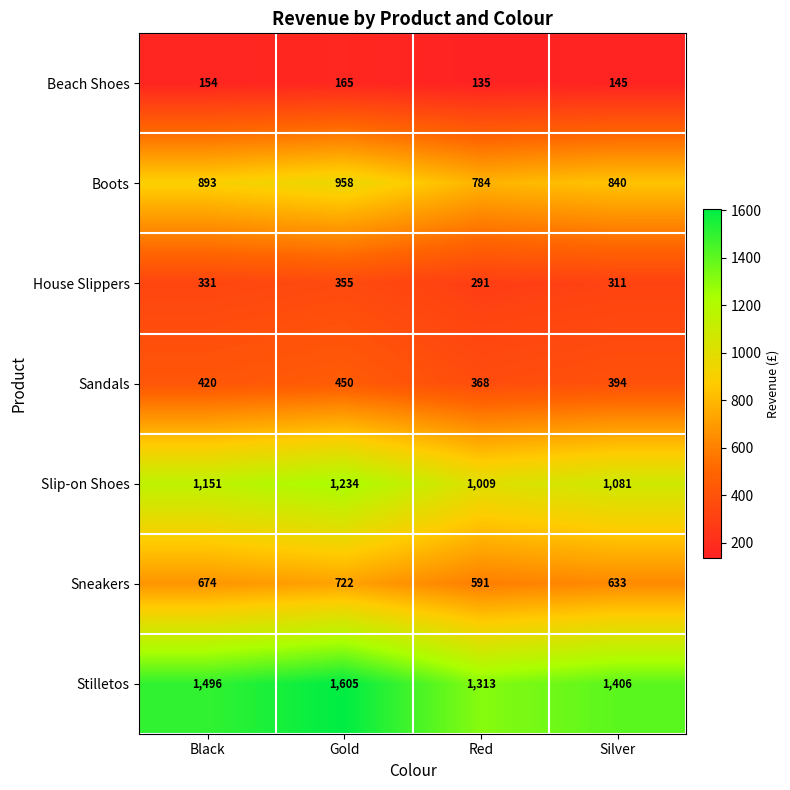

How many distinct data groups are displayed?

7